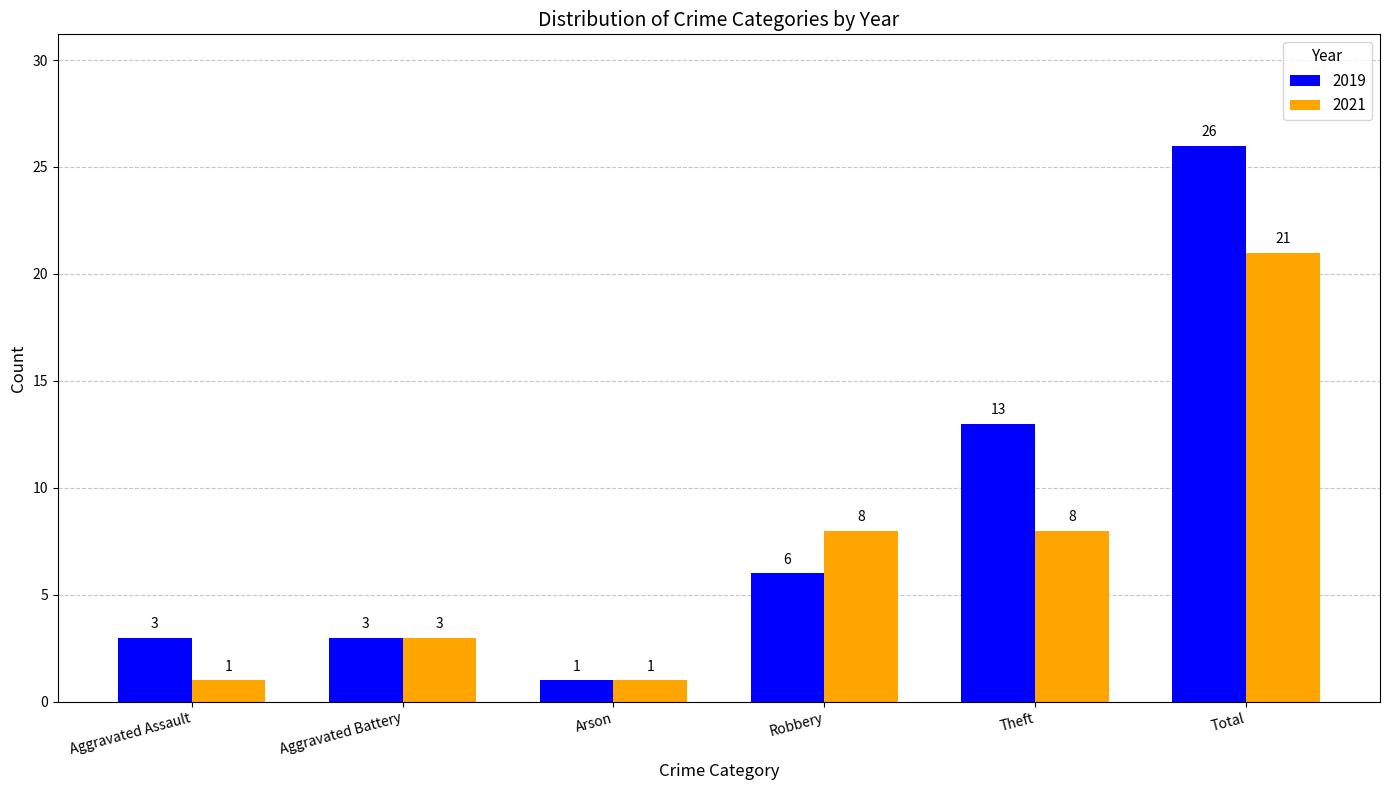

What is the difference between the highest and lowest values at Total?

5